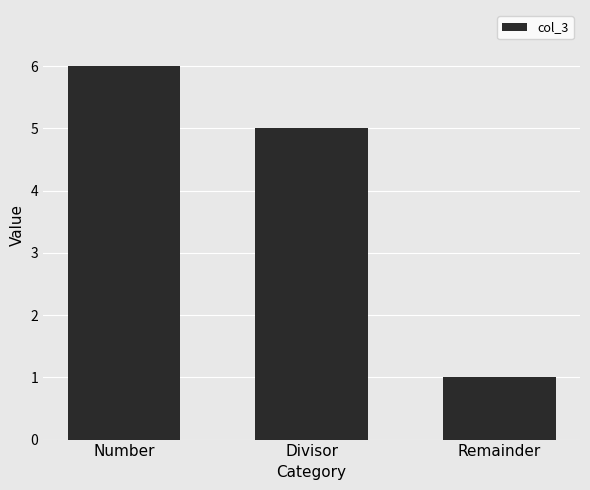

Approximately how many times larger is the value at Number compared to Remainder?

6.0